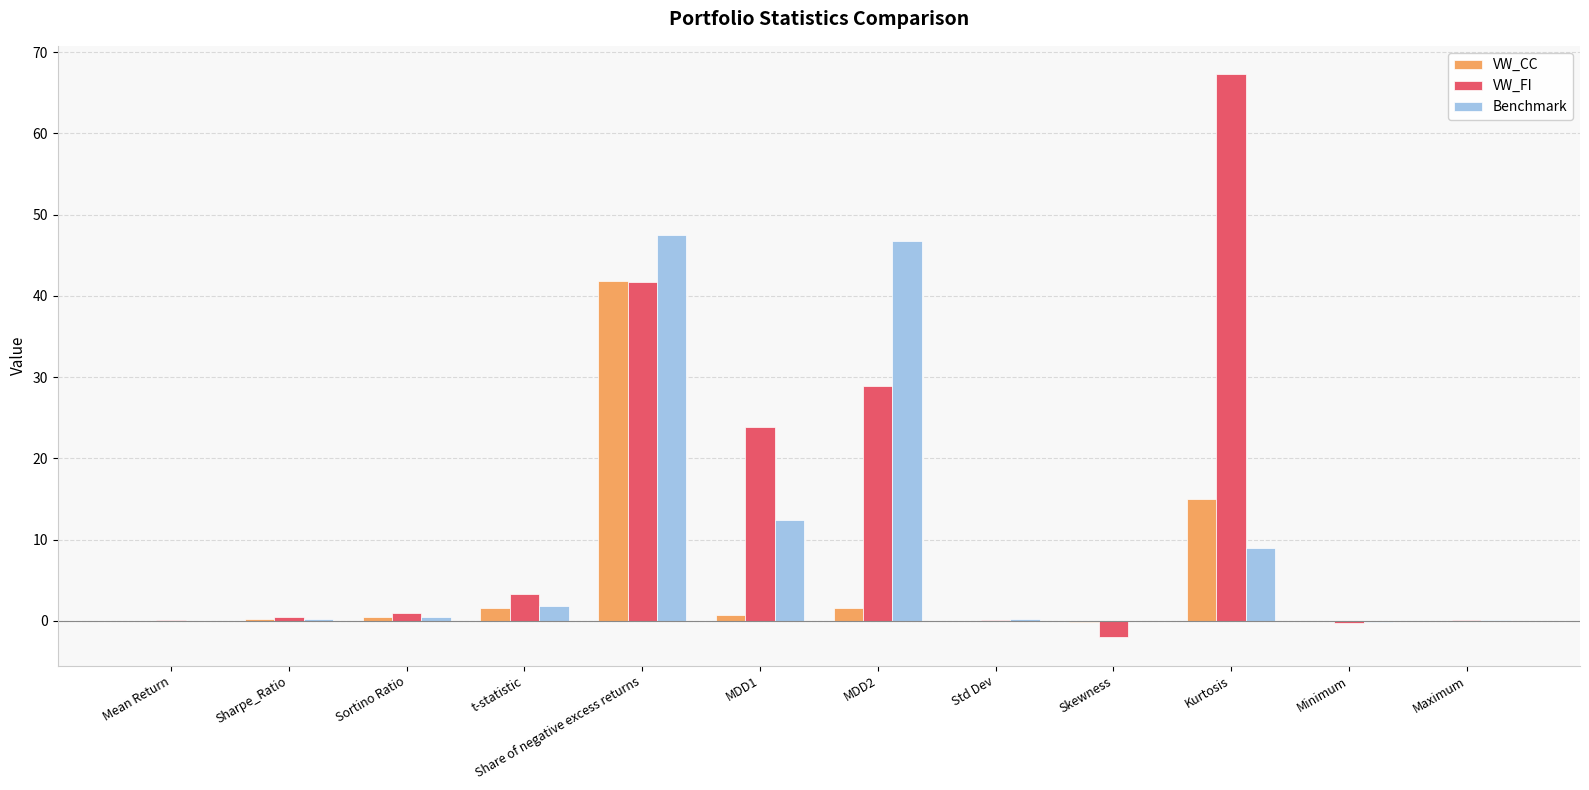

At which category is the sum across all series the highest?

Share of negative excess returns